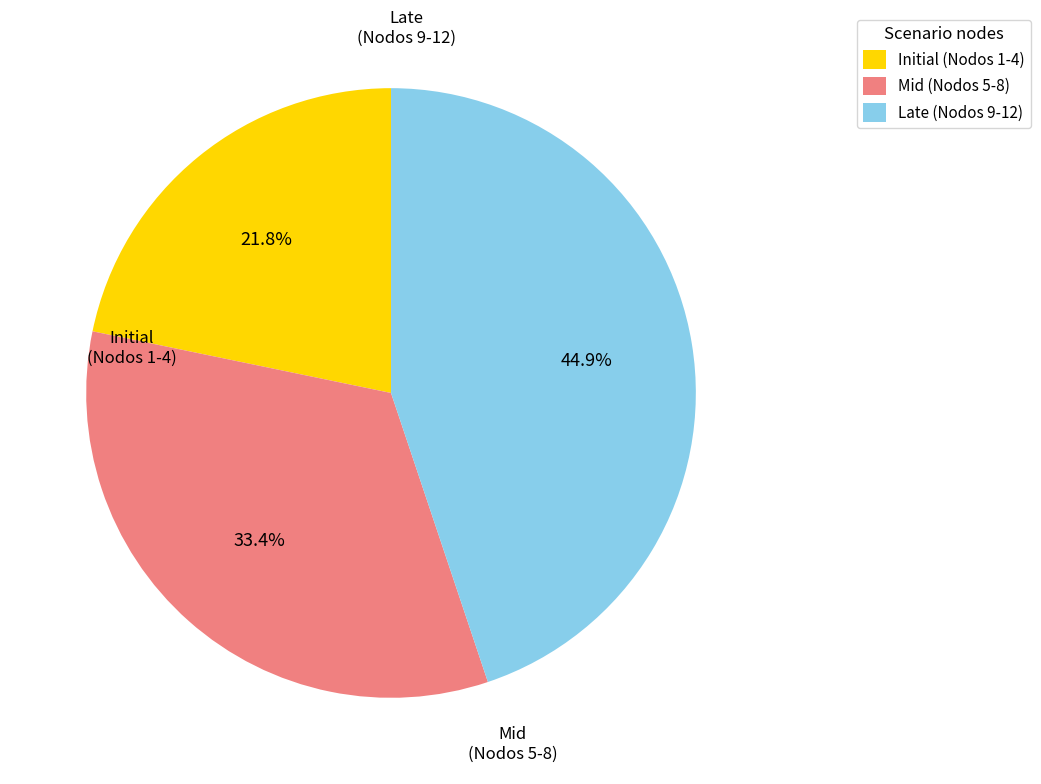

What portion of the pie excludes Initial (Nodos 1-4)?

78.2%